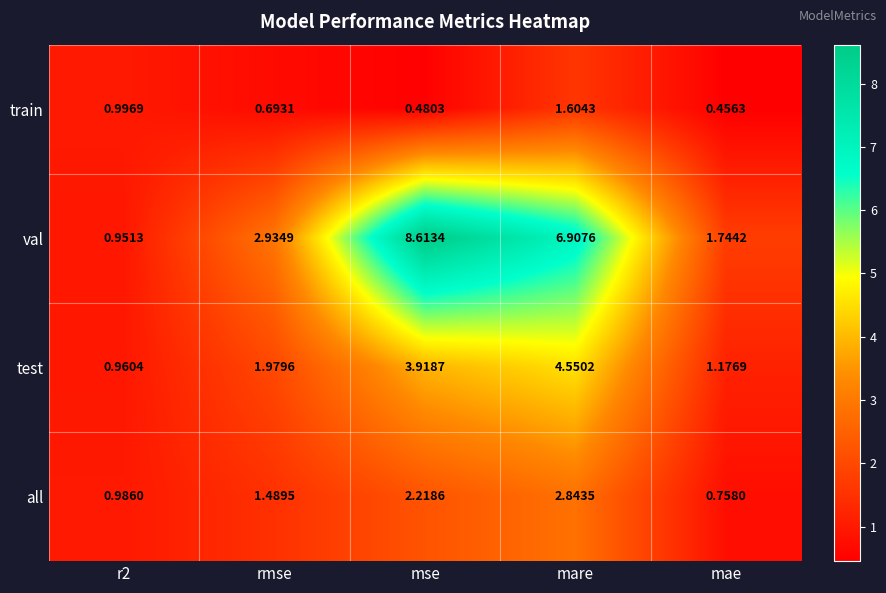

At which label is test closest to 2?

rmse